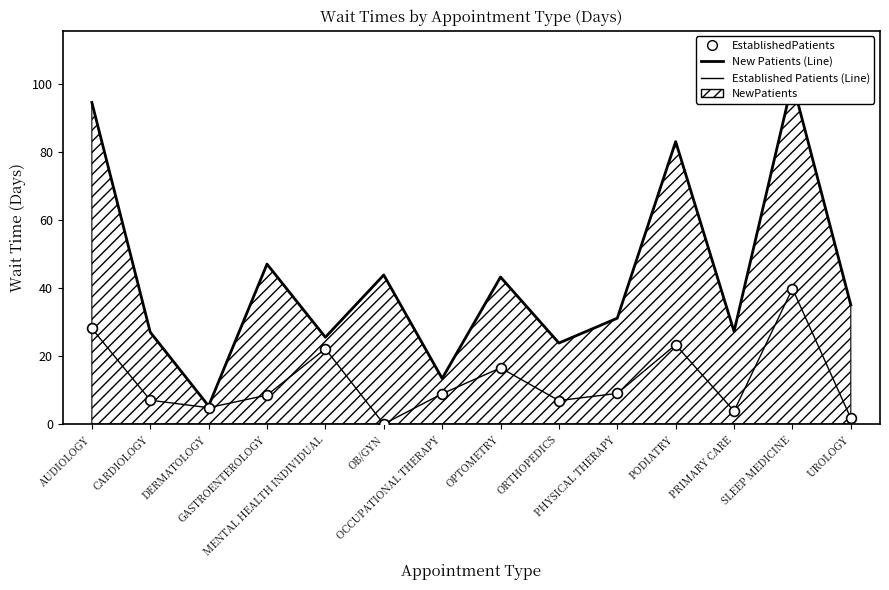

Which series has the largest total across all categories?

New Patients (Line)